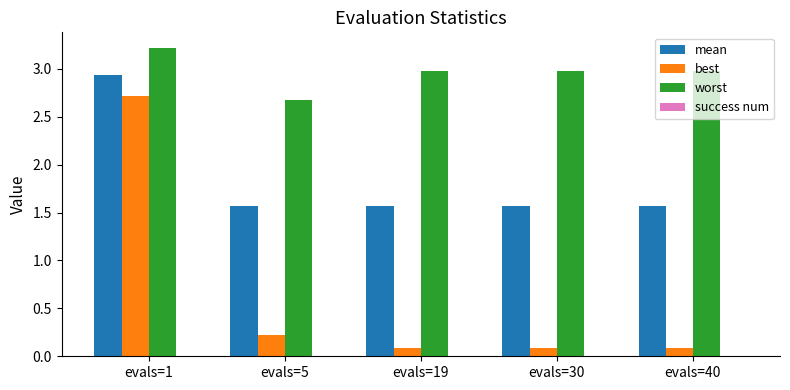

The mean series shows 2.7 at evals=5. True or false?

False